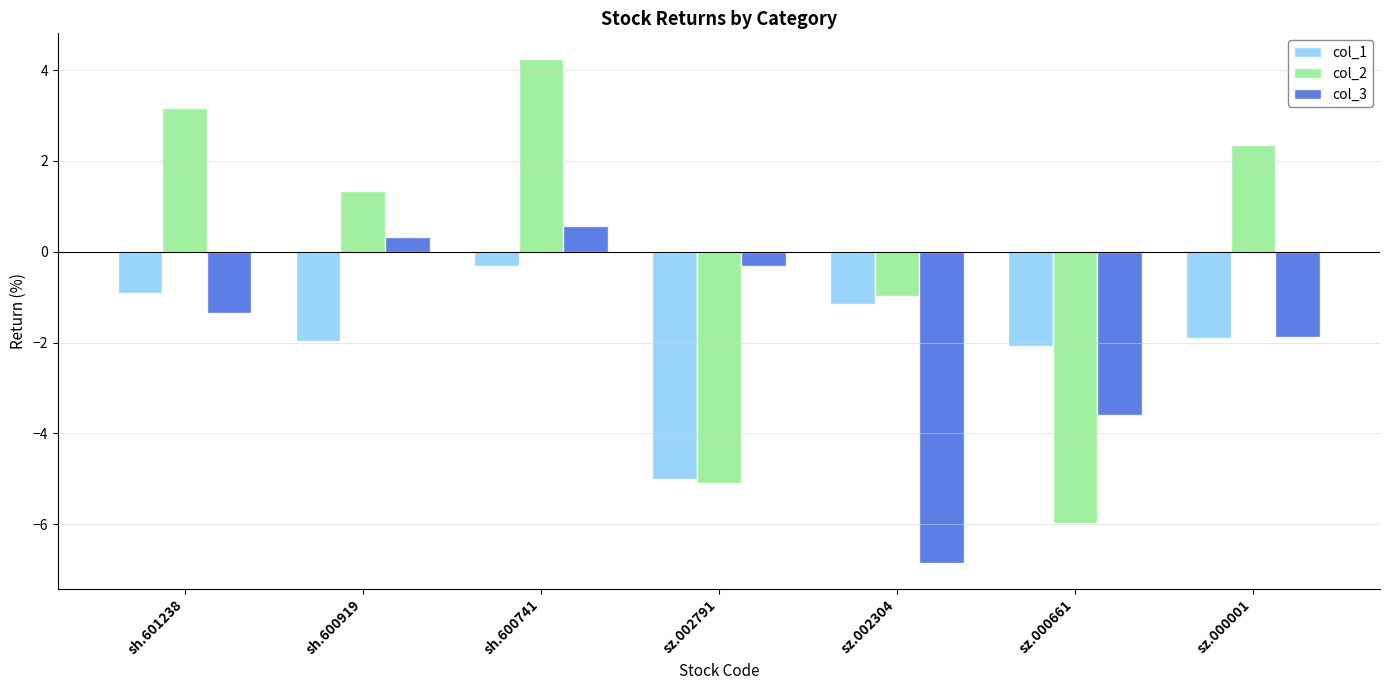

Which category has the highest value across all series?

sh.600741